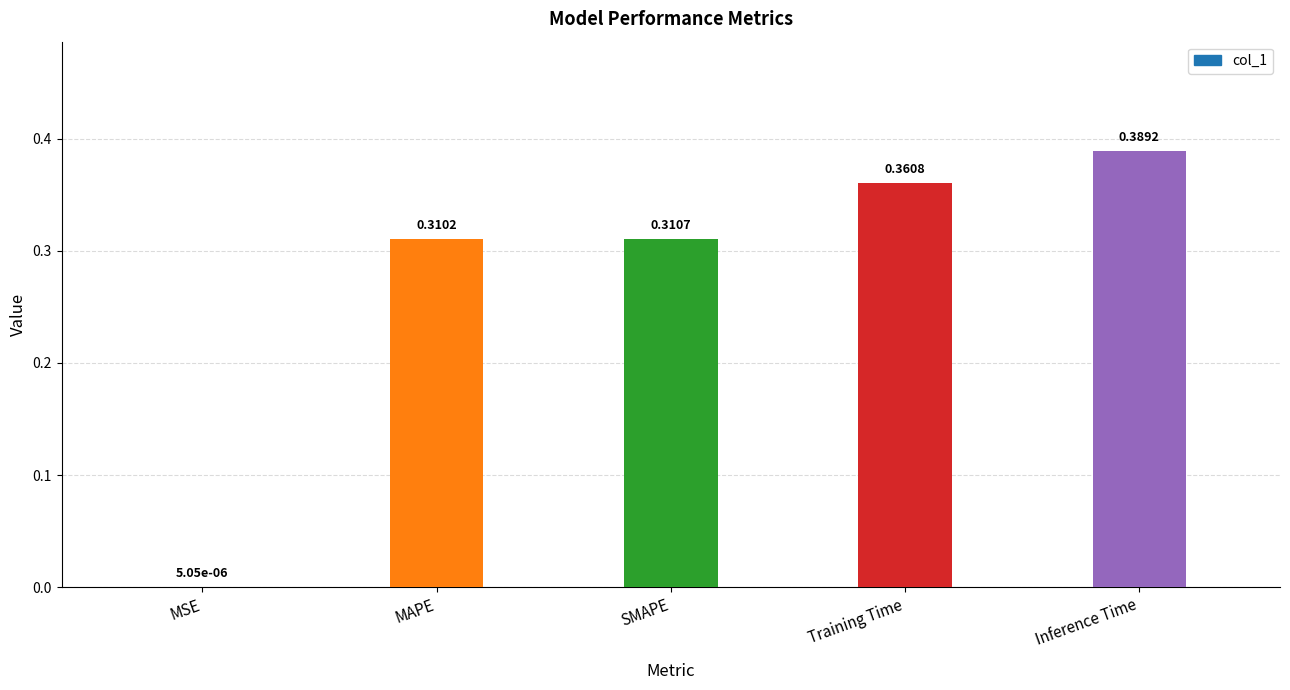

Between Training Time and Inference Time, which is larger?

Inference Time